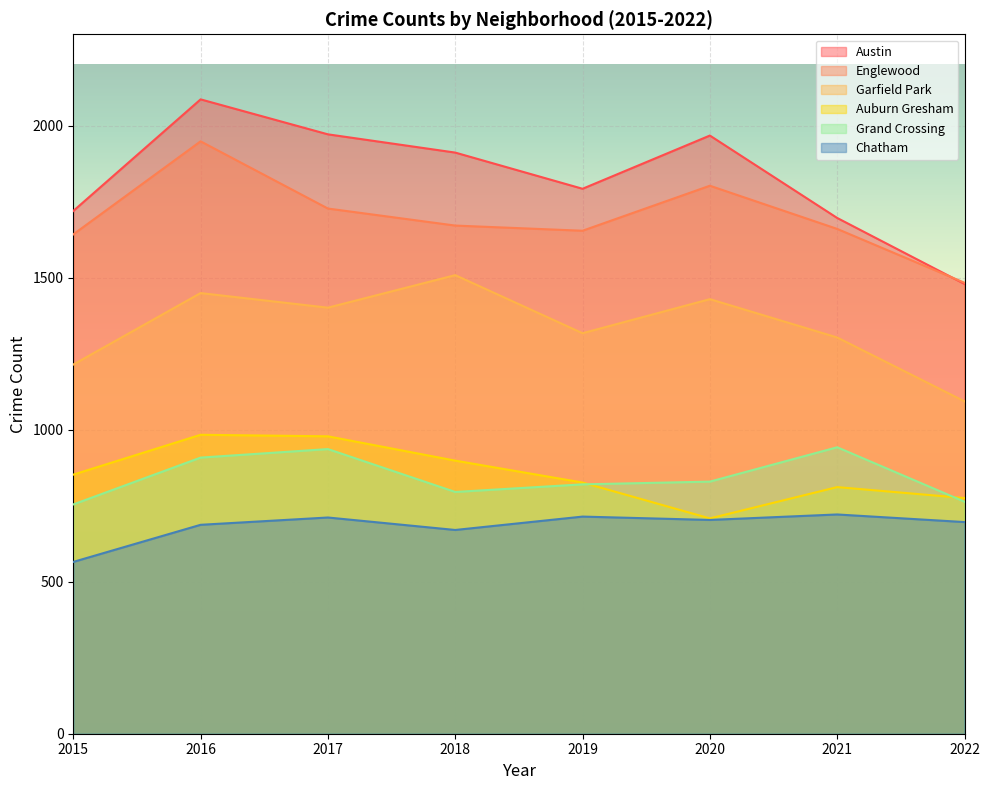

What is the approximate value of Auburn Gresham at 2021, to the nearest 5?

810